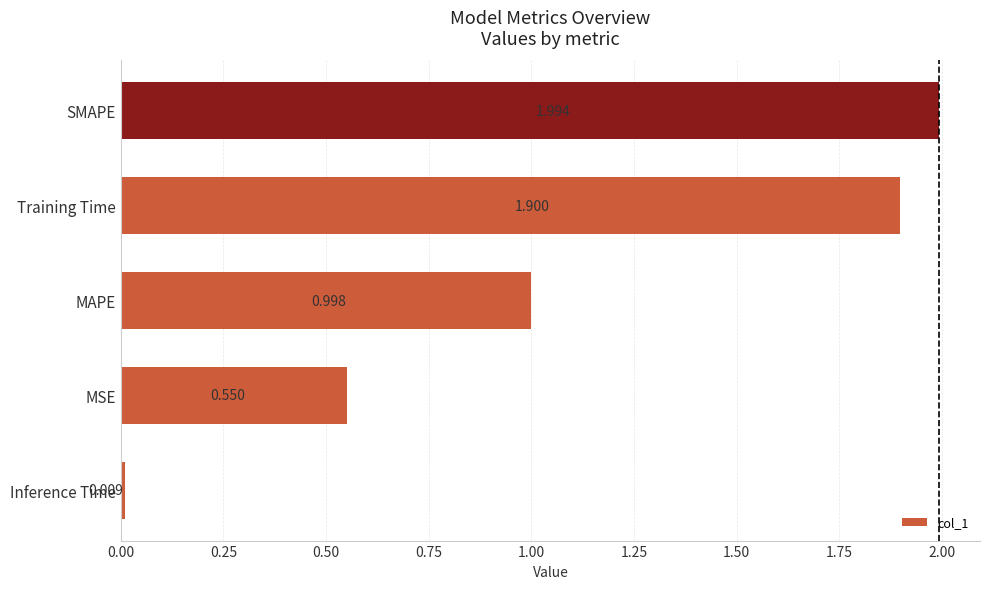

List the labels in order of value, smallest first.

Inference Time, MSE, MAPE, Training Time, SMAPE